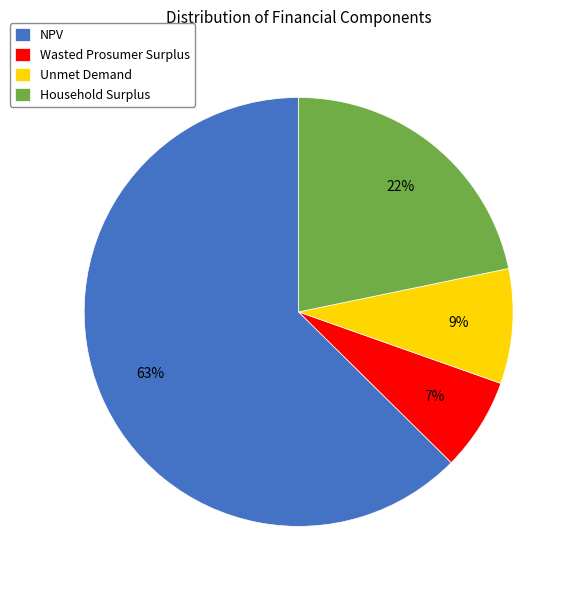

To the nearest percent, what is the average slice percentage?

25%